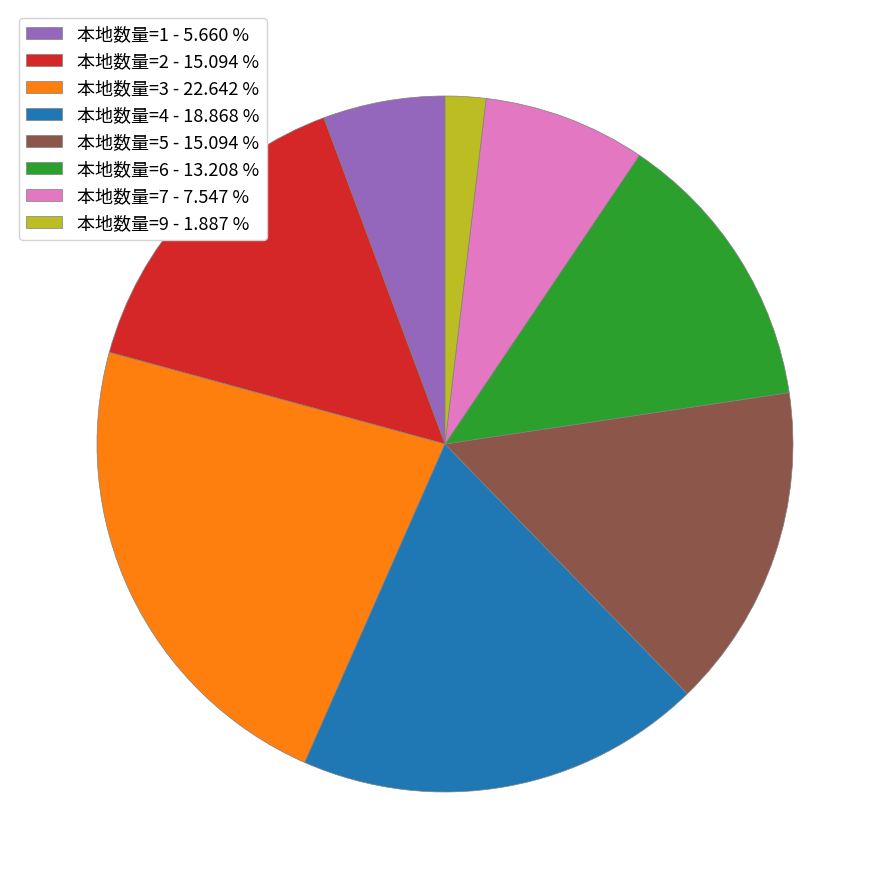

Does 本地数量=2 account for over 50% of the chart?

No